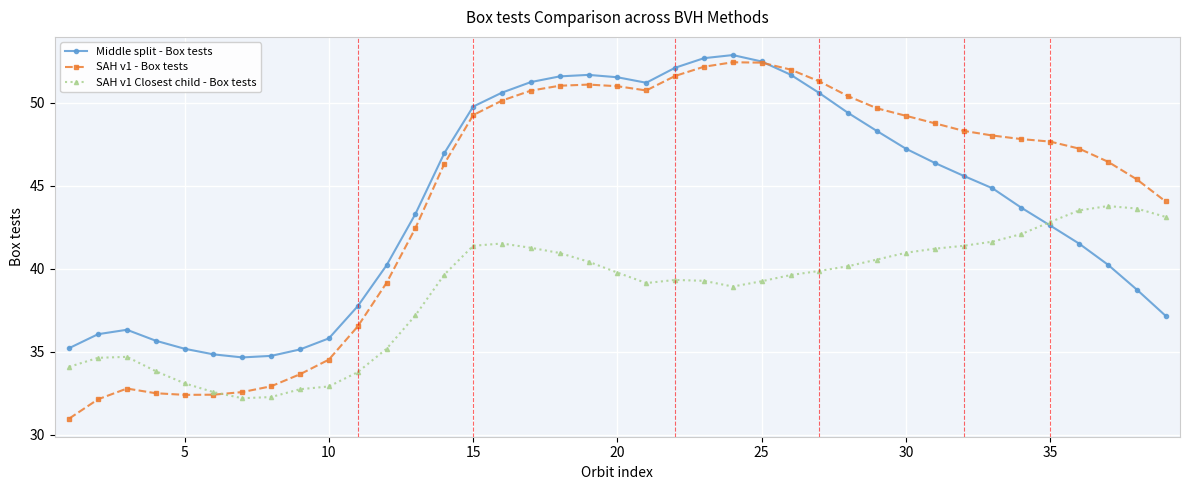

In Middle split - Box tests, how many points are lower than both neighbors (excluding endpoints)?

2